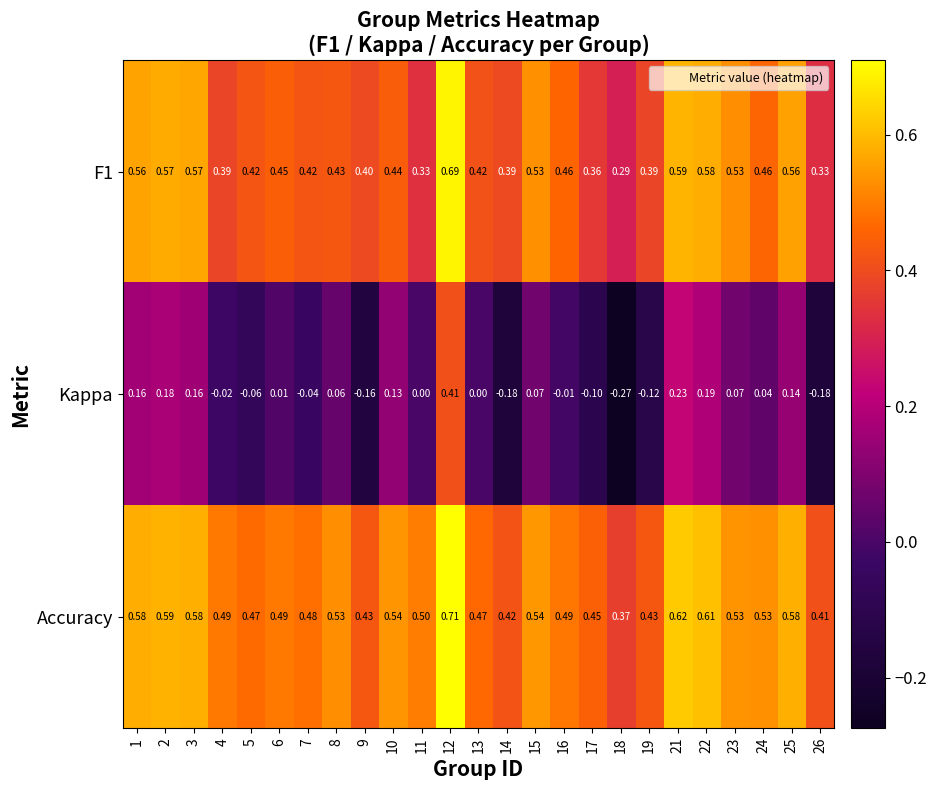

Which series has the largest total across all categories?

Accuracy